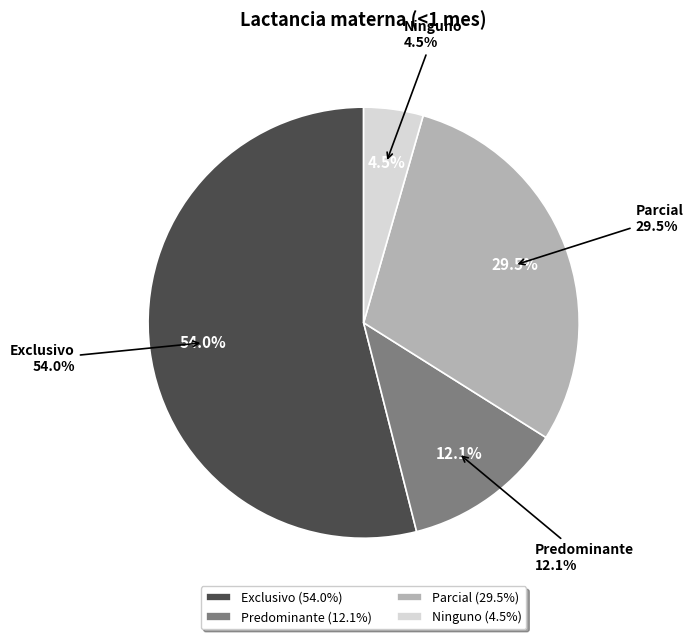

Which has a higher value, Predominante or Exclusivo?

Exclusivo